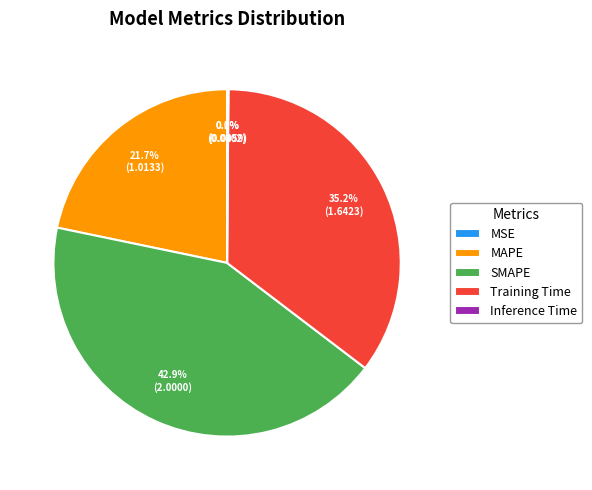

Combined, do SMAPE and Training Time account for over 50%?

Yes